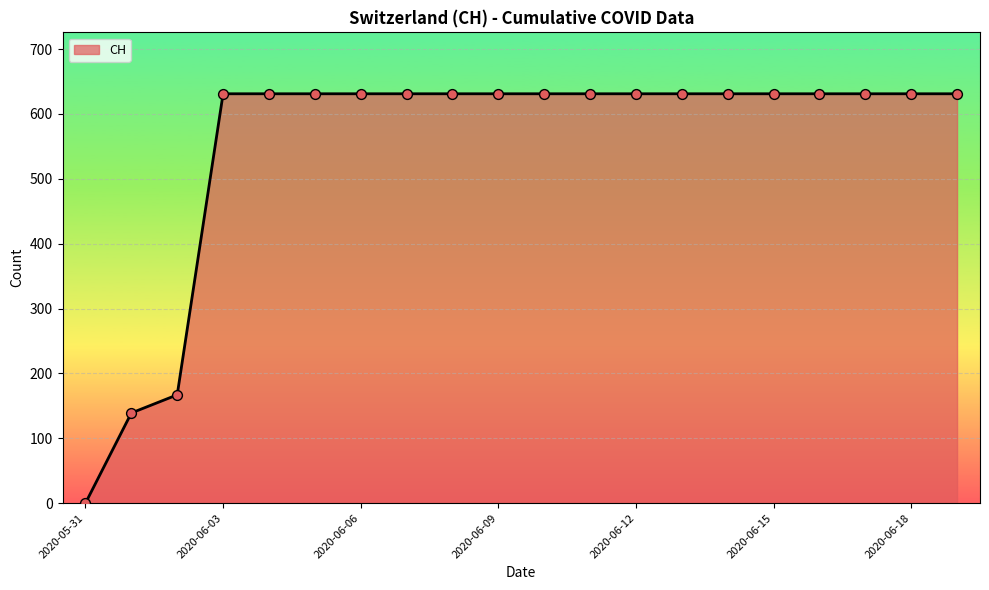

What is the difference between the maximum and minimum values?

631